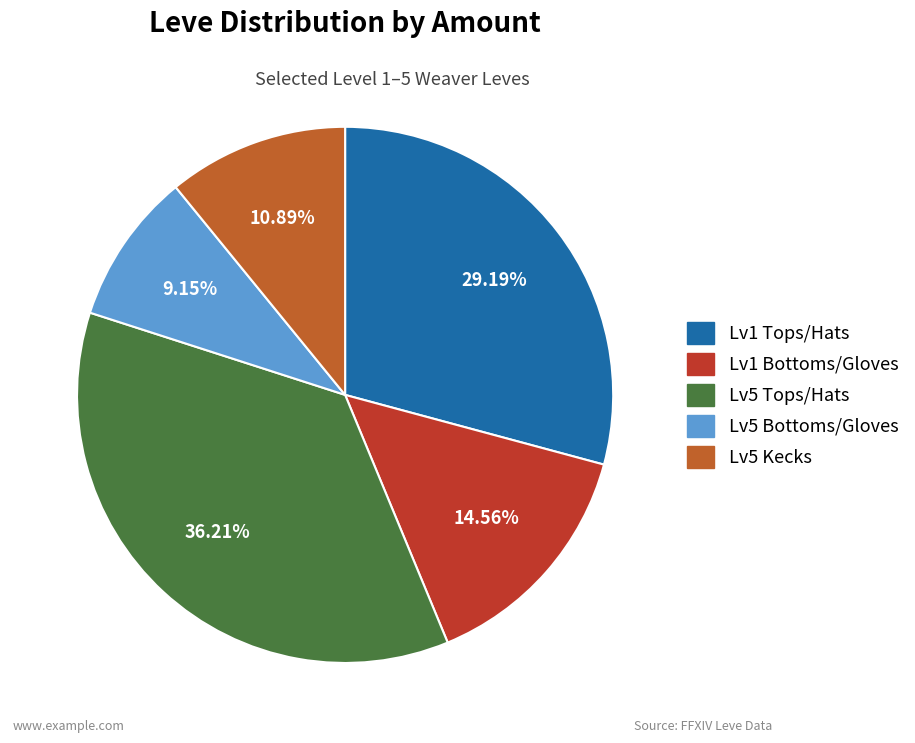

Does any single category account for the majority?

No